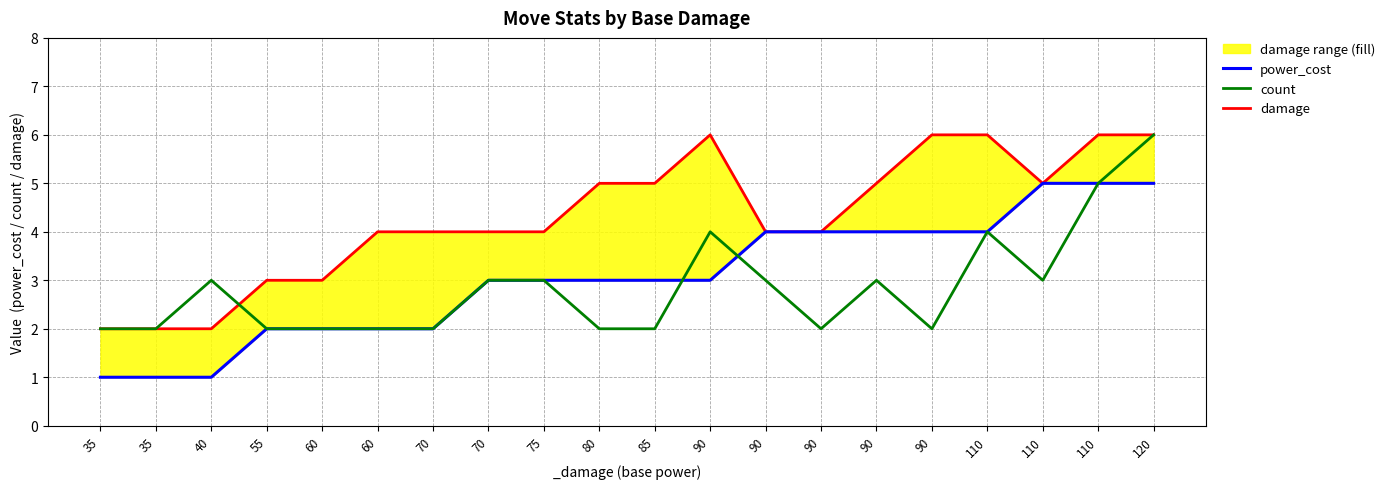

What are all the series names shown in the legend?

power_cost, count, damage